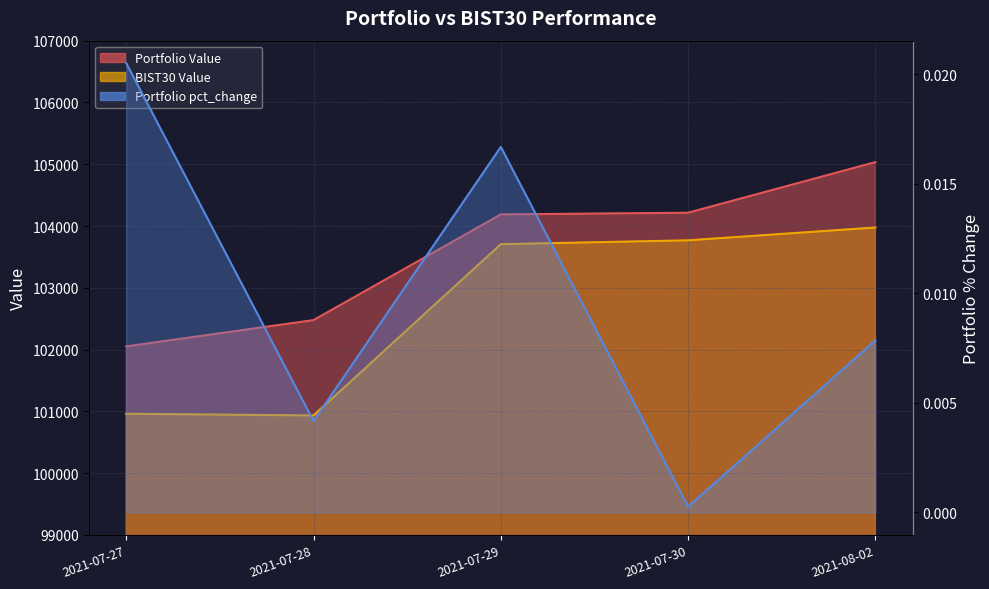

True or false: Portfolio pct_change and BIST30 Value cross at least once.

False